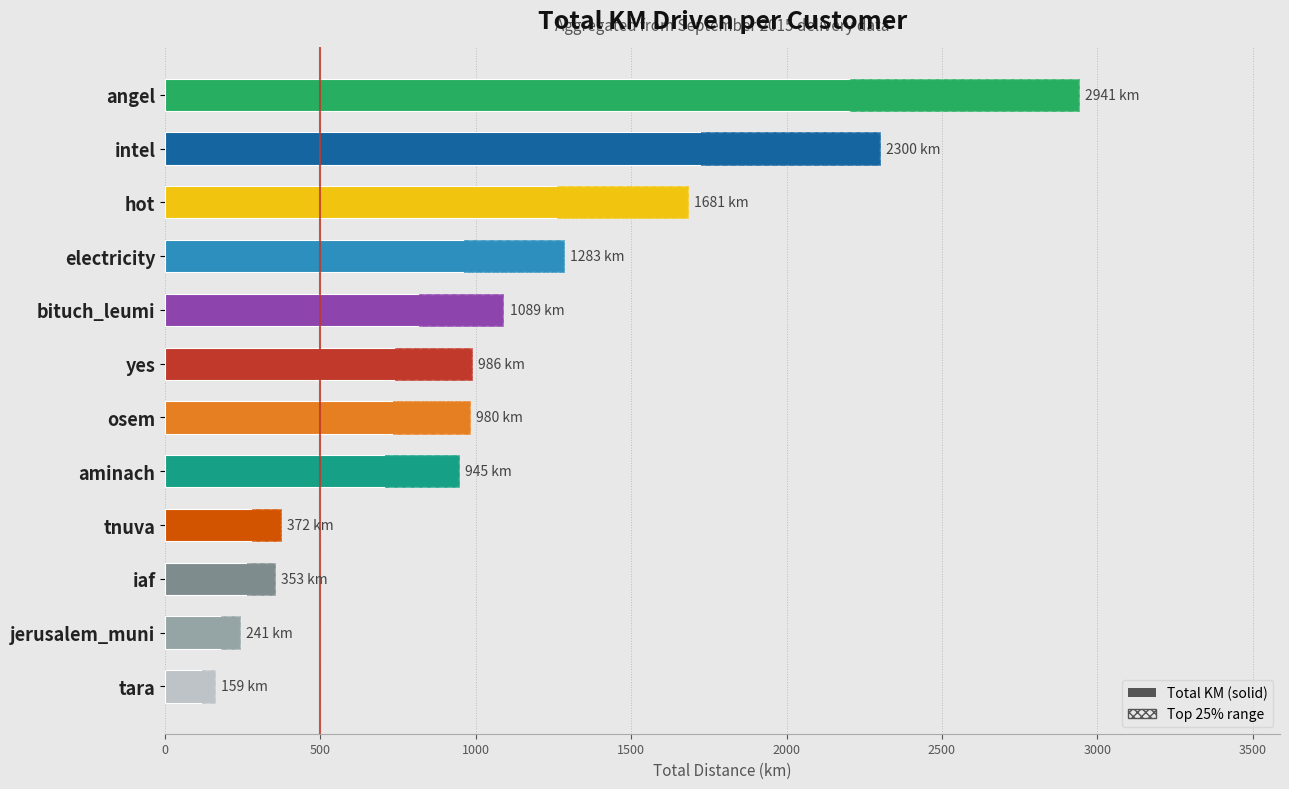

Is it true that Total KM equals 203.7 at tara?

False